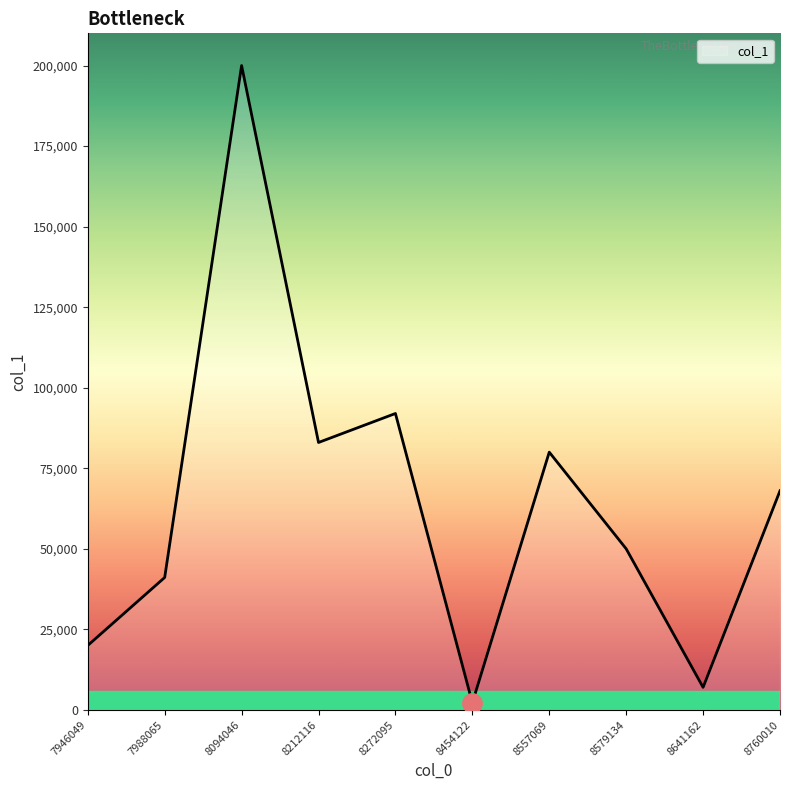

Count the number of categories in the chart.

10